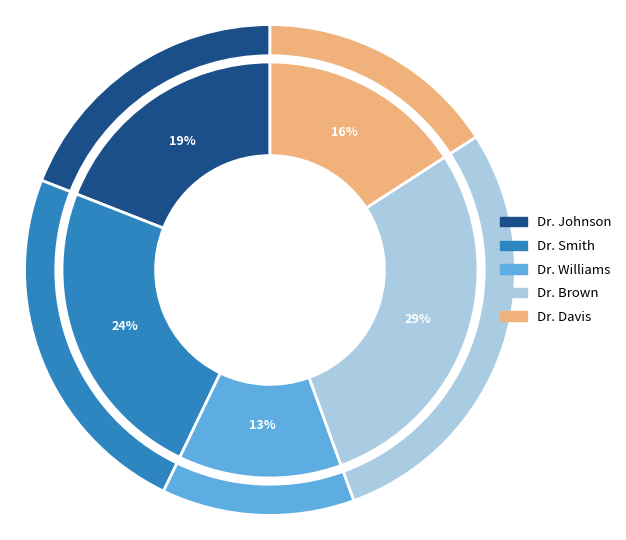

What is the largest slice in the pie chart?

Dr. Brown